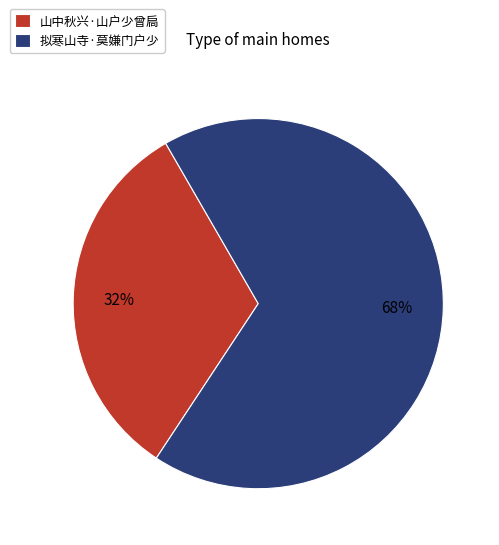

Approximately how many times larger is the value at 山中秋兴·山户少曾扃 compared to 拟寒山寺·莫嫌门户少?

0.5